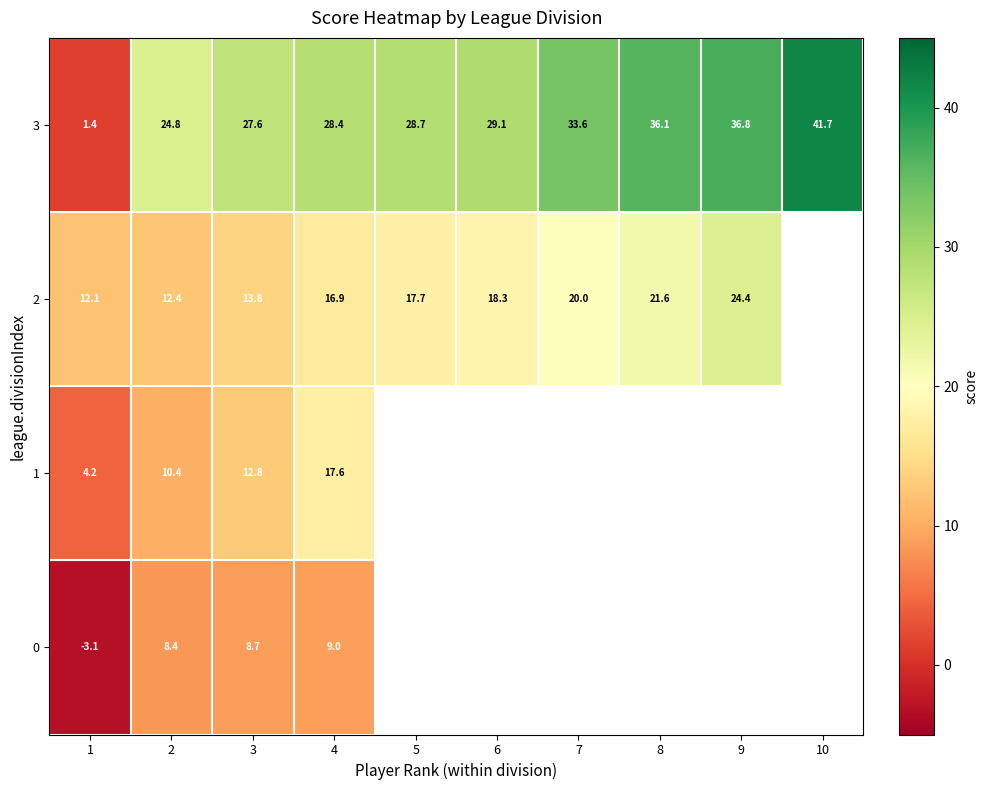

Between 3 and 7, which series saw the biggest shift?

2